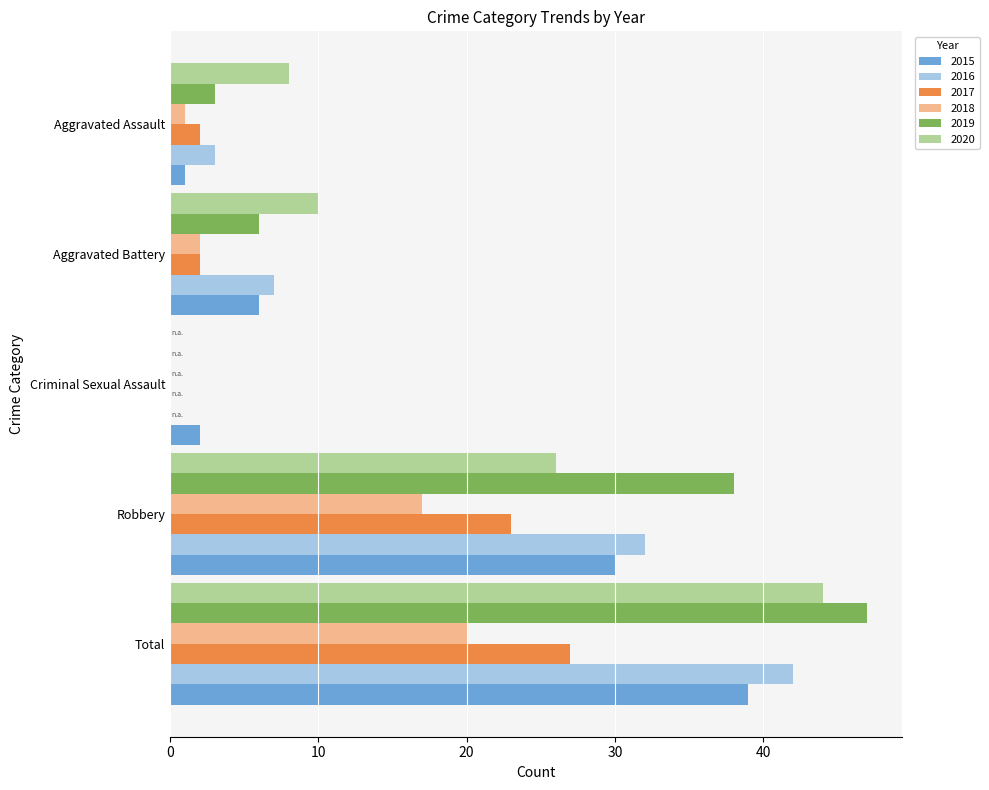

What is the greatest value displayed?

47